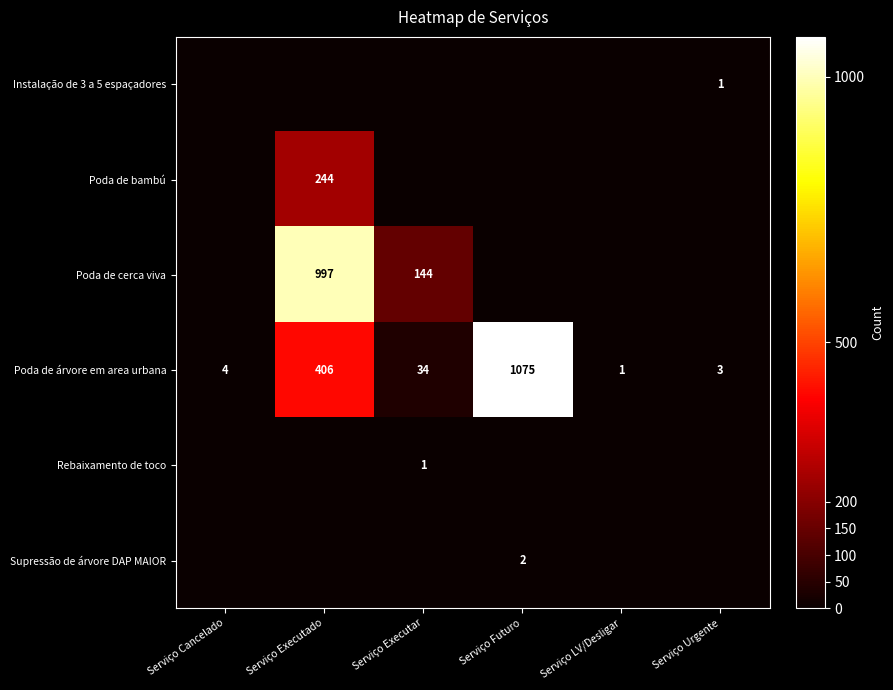

What is the total value across all series at Serviço Futuro?

1077